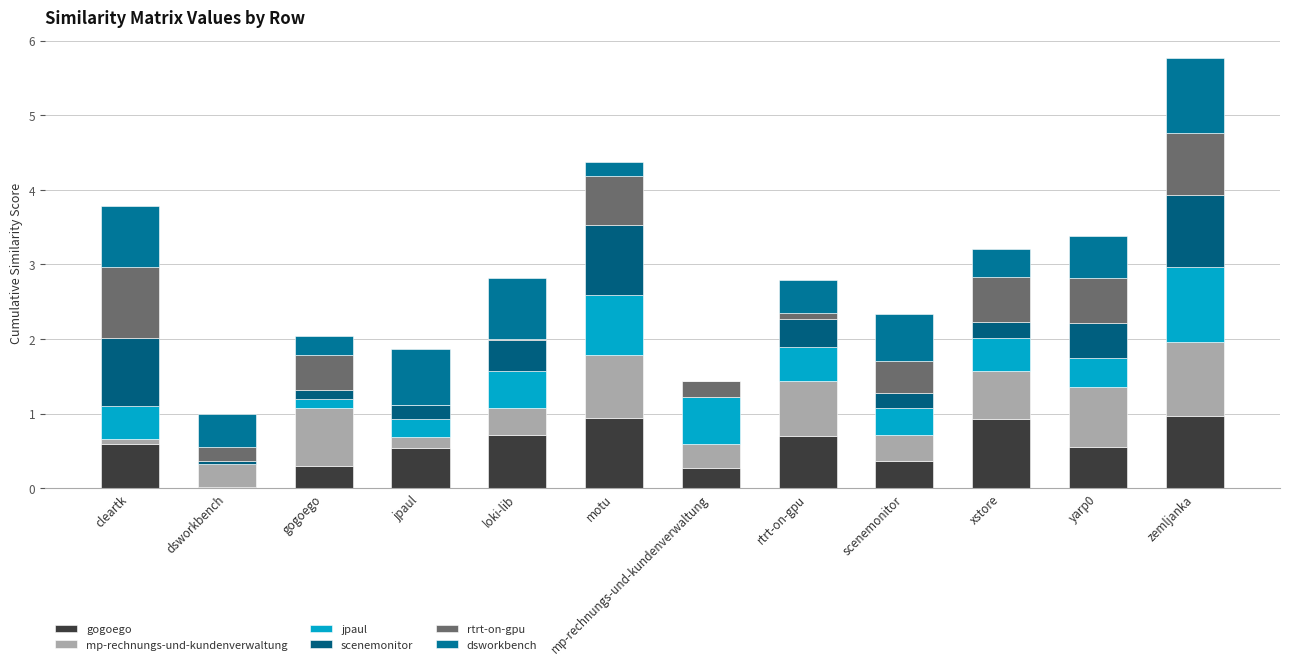

What is the difference between the maximum and minimum values in the scenemonitor series?

1.0